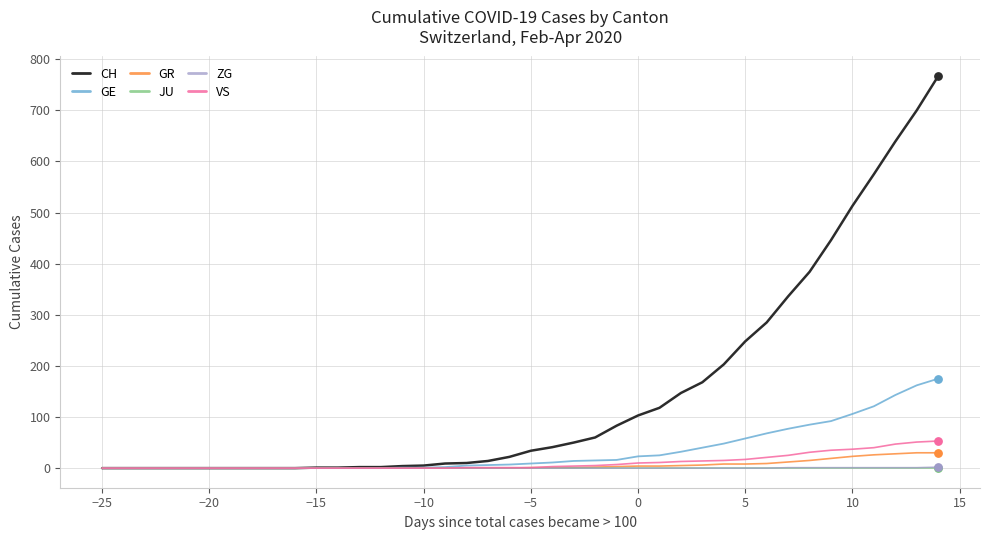

Which series has the largest range (max minus min)?

CH